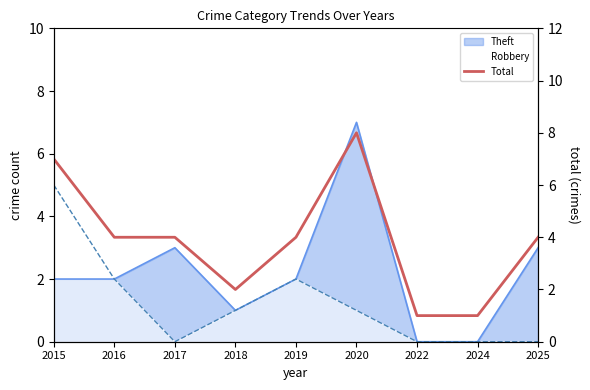

Rank the categories by value from highest to lowest.

2020, 2015, 2016, 2017, 2019, 2025, 2018, 2022, 2024